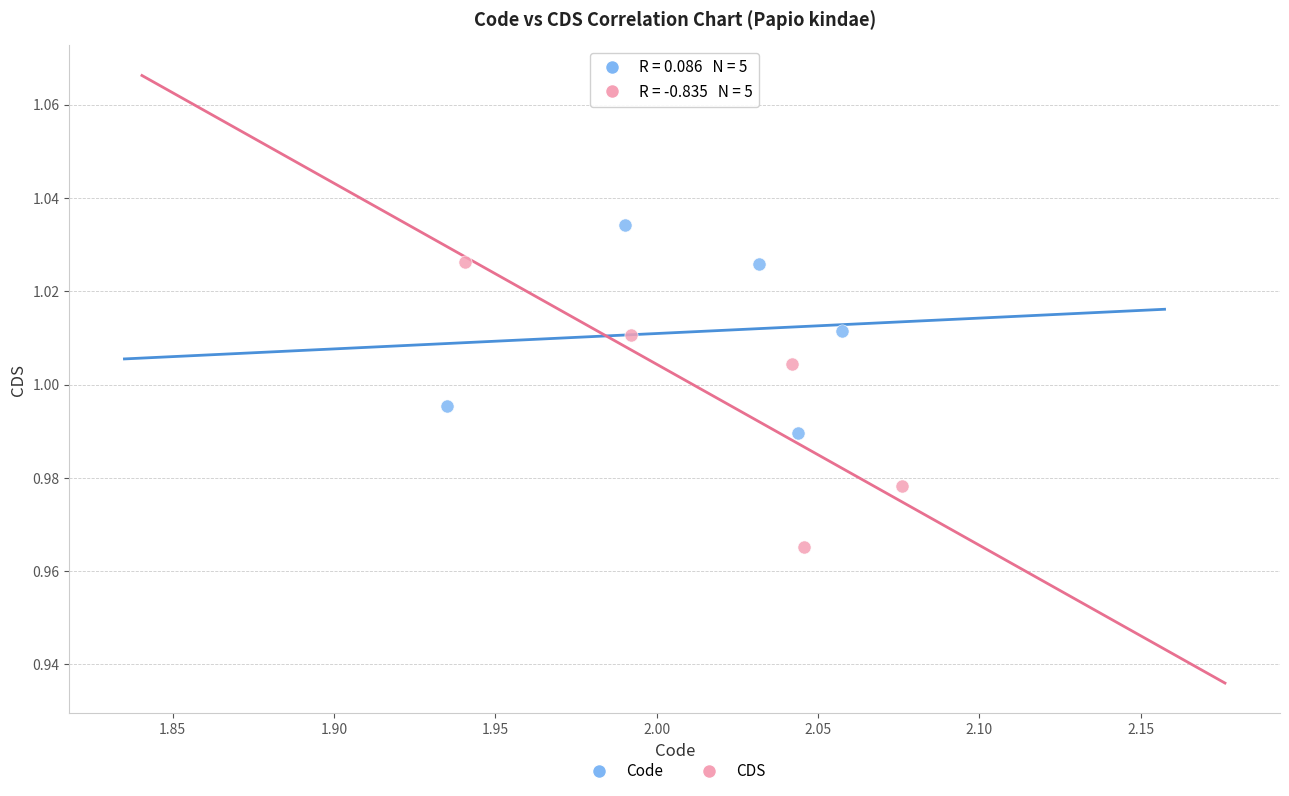

Which series contains the lowest Y value?

CDS